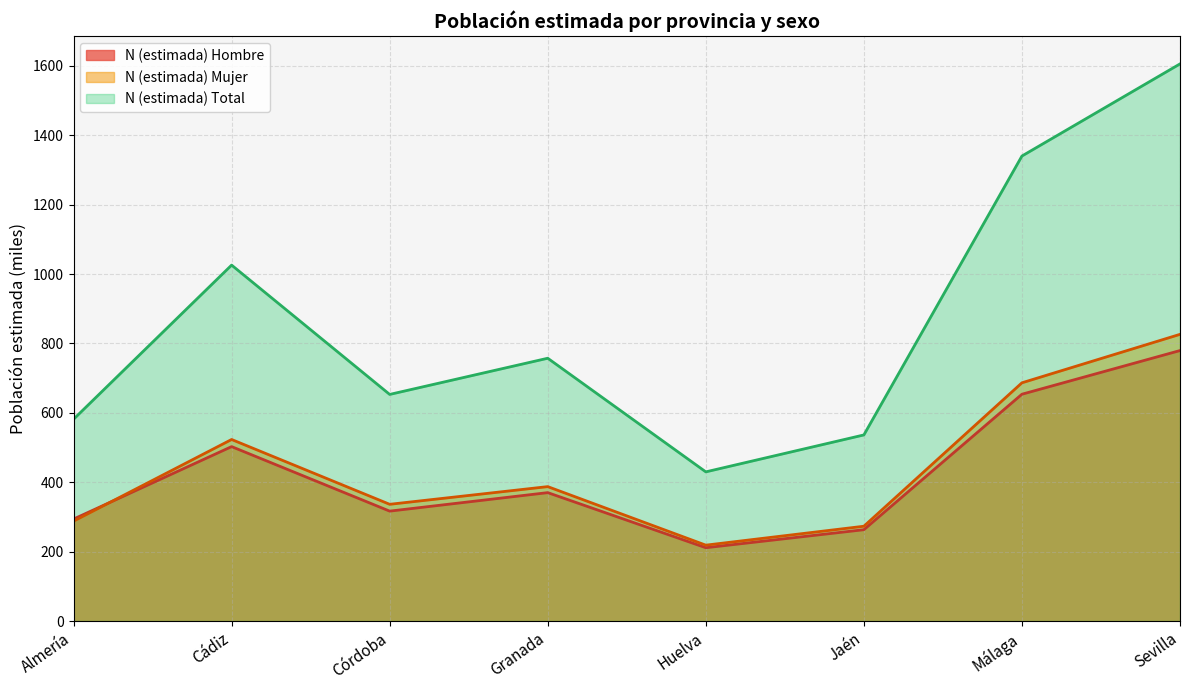

Which series changed the most between Huelva and Málaga?

N (estimada) Total